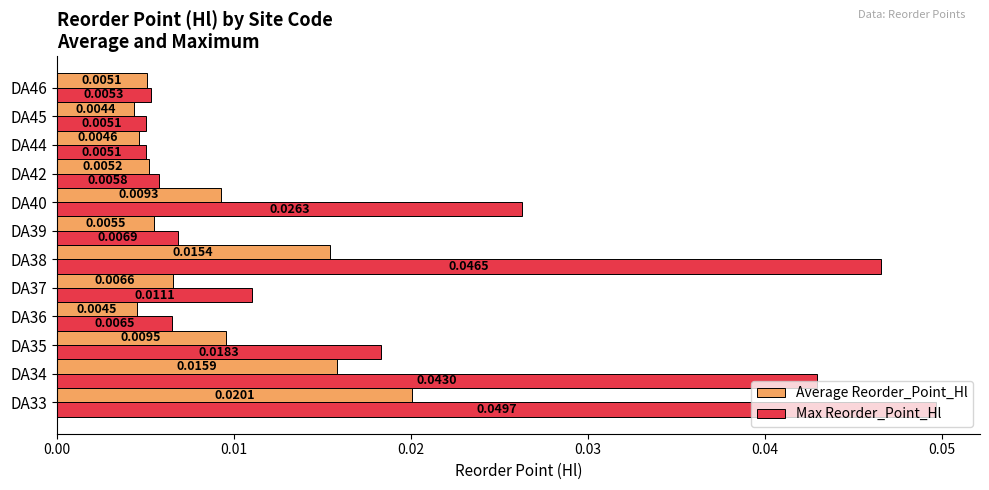

At which category is the sum across all series the highest?

DA33